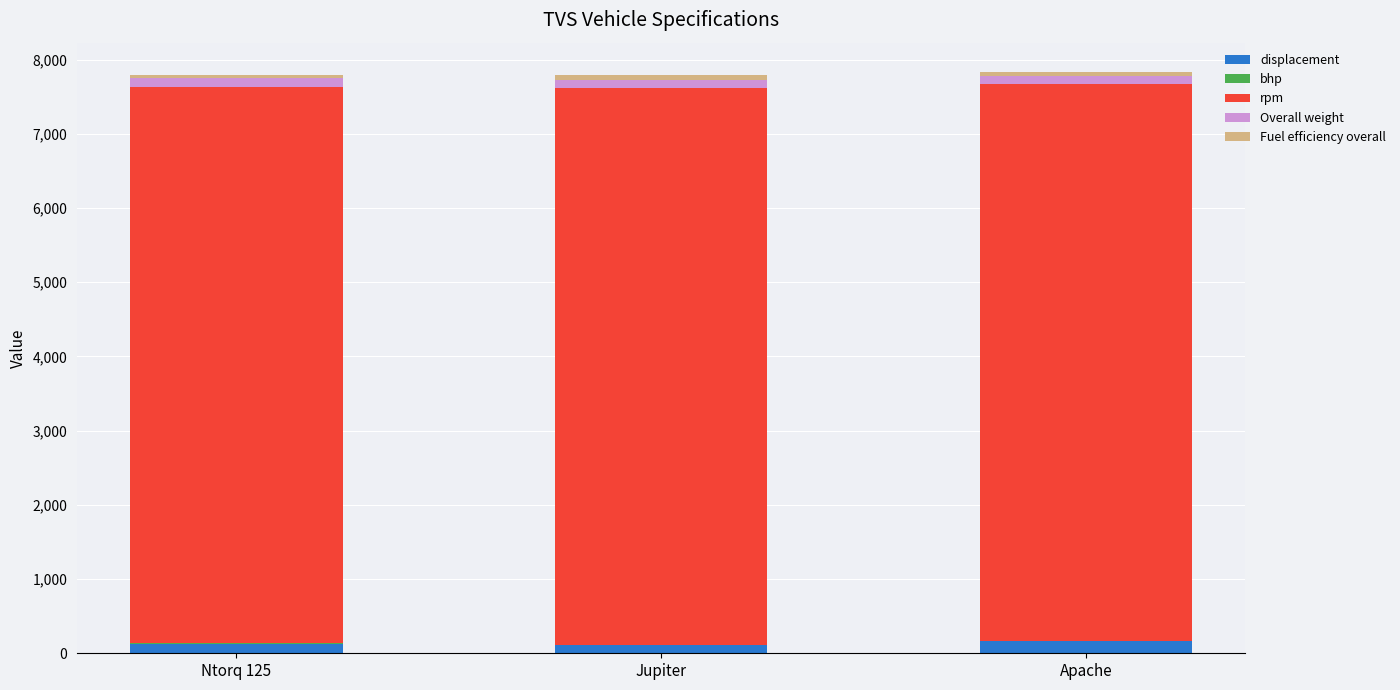

Count the number of categories in the chart.

3